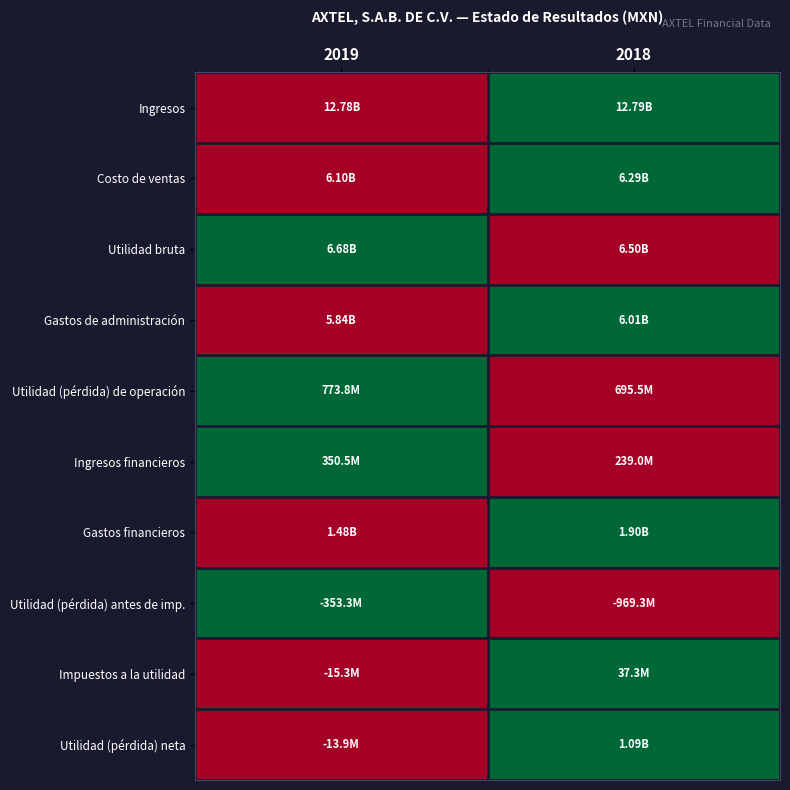

Reading left to right, extract all data points from this chart.

Ingresos: 2019=0	2018=1
Costo de ventas: 2019=0	2018=1
Utilidad bruta: 2019=1	2018=0
Gastos de administración: 2019=0	2018=1
Utilidad (pérdida) de operación: 2019=1	2018=0
Ingresos financieros: 2019=1	2018=0
Gastos financieros: 2019=0	2018=1
Utilidad (pérdida) antes de imp.: 2019=1	2018=0
Impuestos a la utilidad: 2019=0	2018=1
Utilidad (pérdida) neta: 2019=0	2018=1